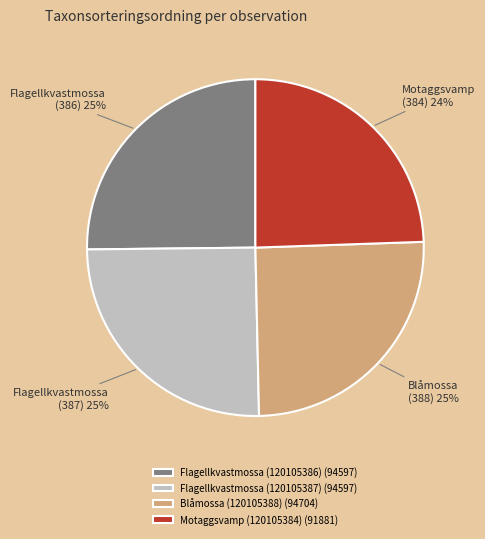

To the nearest percent, what is the difference between the Motaggsvamp (120105384) and Flagellkvastmossa (120105387) slice percentages?

1%